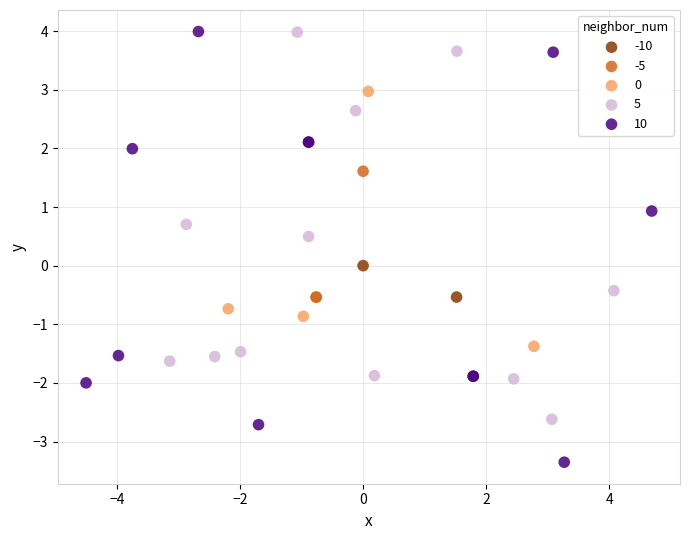

What are all the series names shown in the legend?

-10, -5, 0, 5, 10